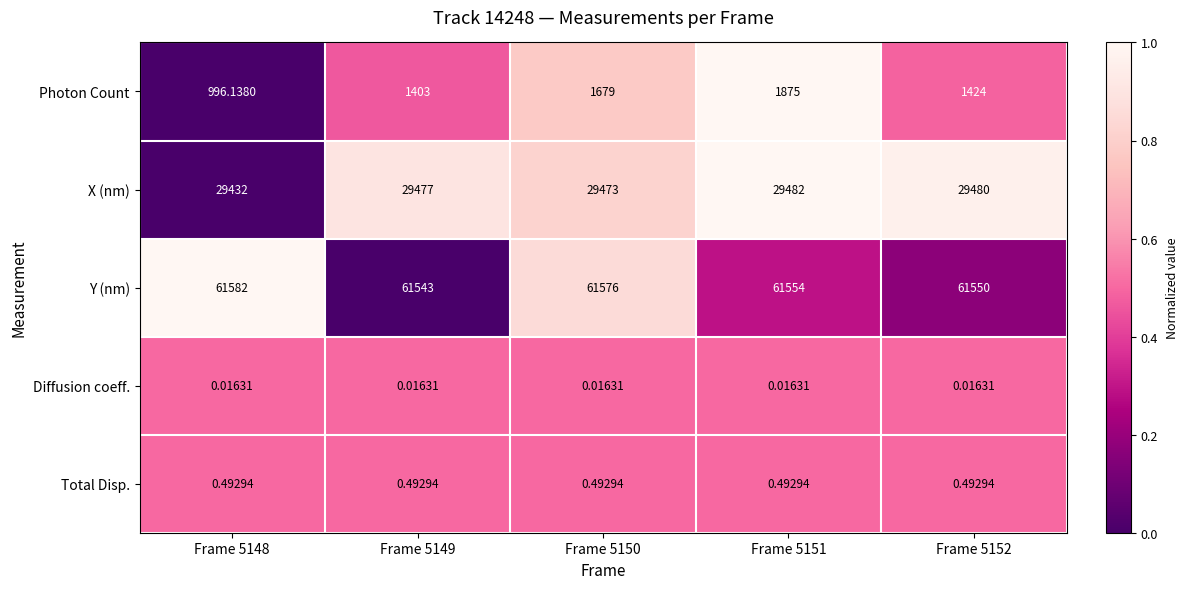

Between Frame 5148 and Frame 5150, which series saw the biggest shift?

Photon Count